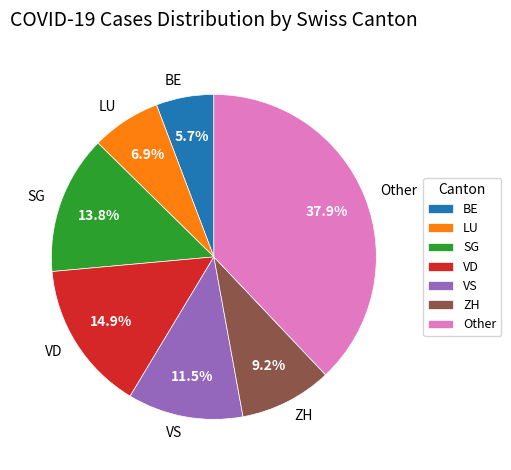

Which slice is the largest?

Other